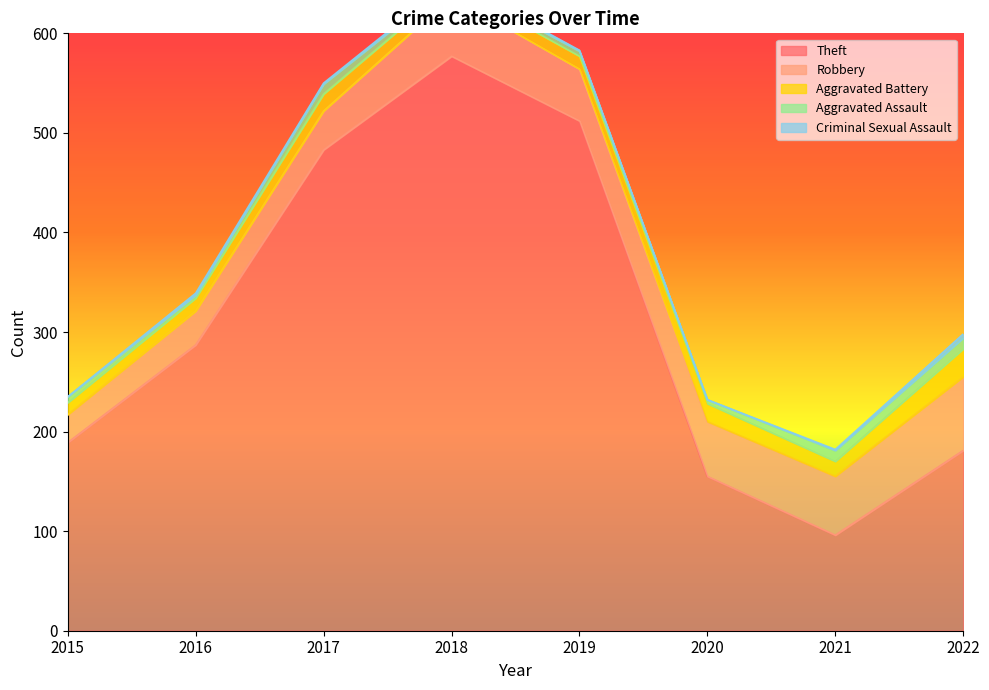

At how many categories does at least one series exceed 305?

3